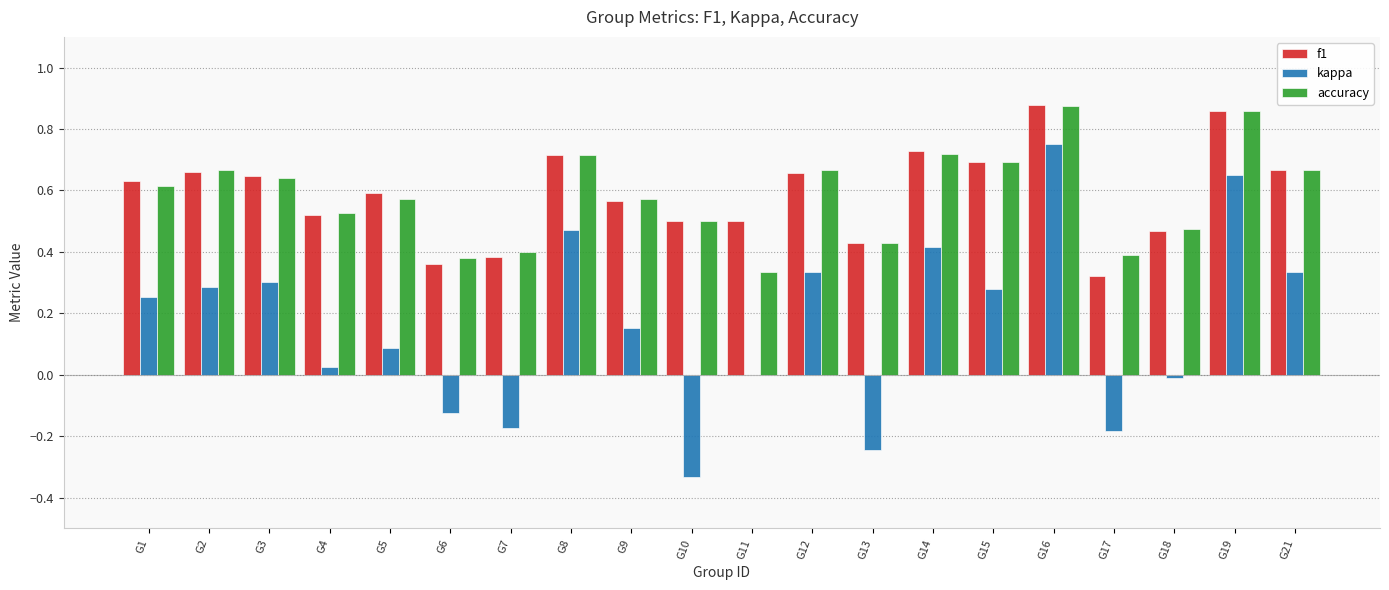

Is it true that f1 equals 1.4 at G16?

False